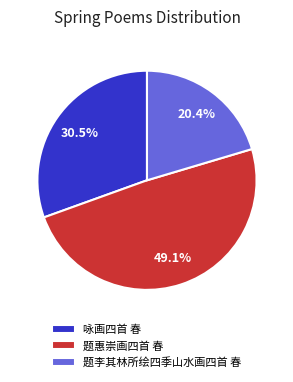

Count the number of slices in the pie.

3